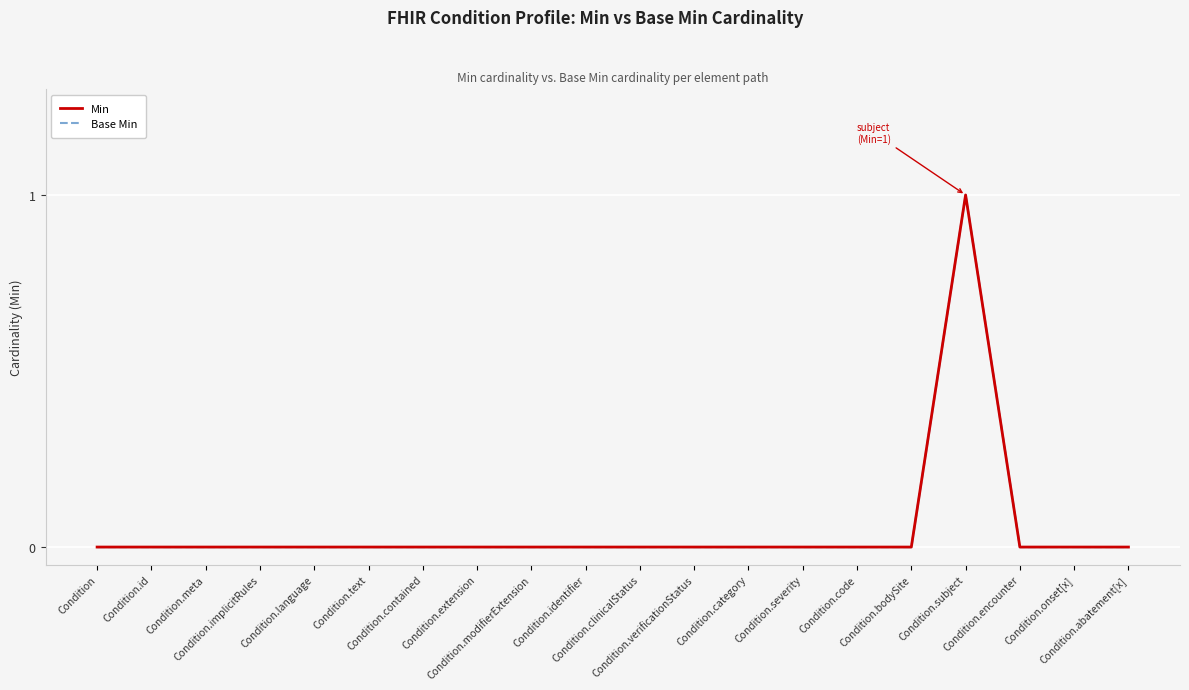

What is the difference between the maximum and second lowest values in the Base Min series?

1